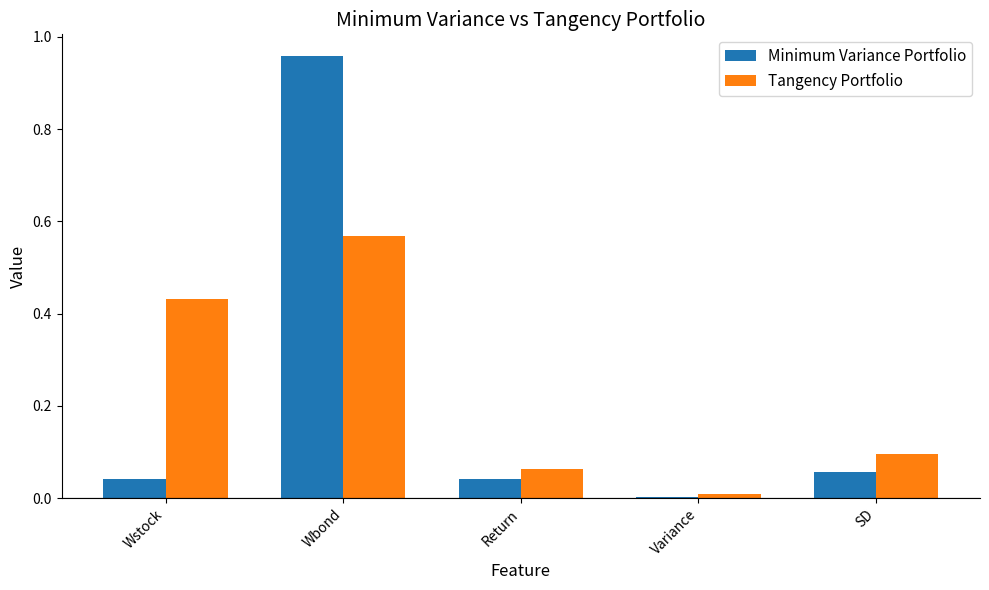

Is the value of Tangency Portfolio at Wstock greater than the value of Minimum Variance Portfolio at Wstock?

Yes